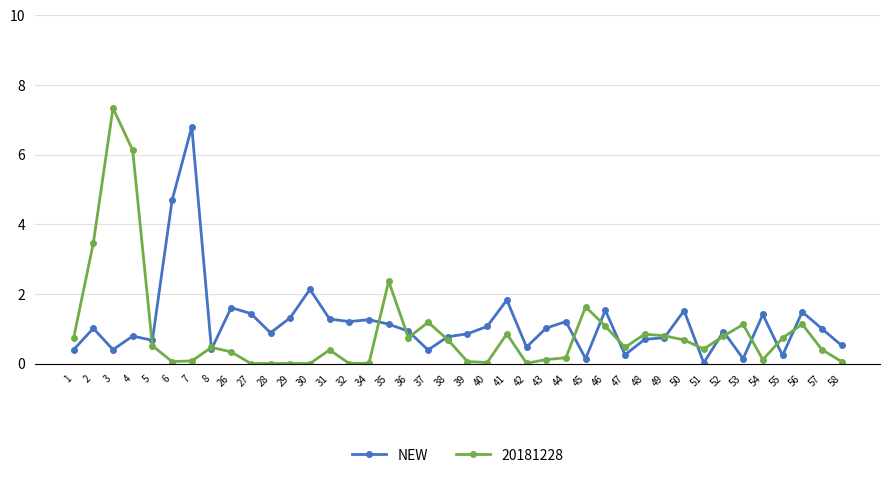

What is the value of the NEW point at the 19th from the left?

0.4